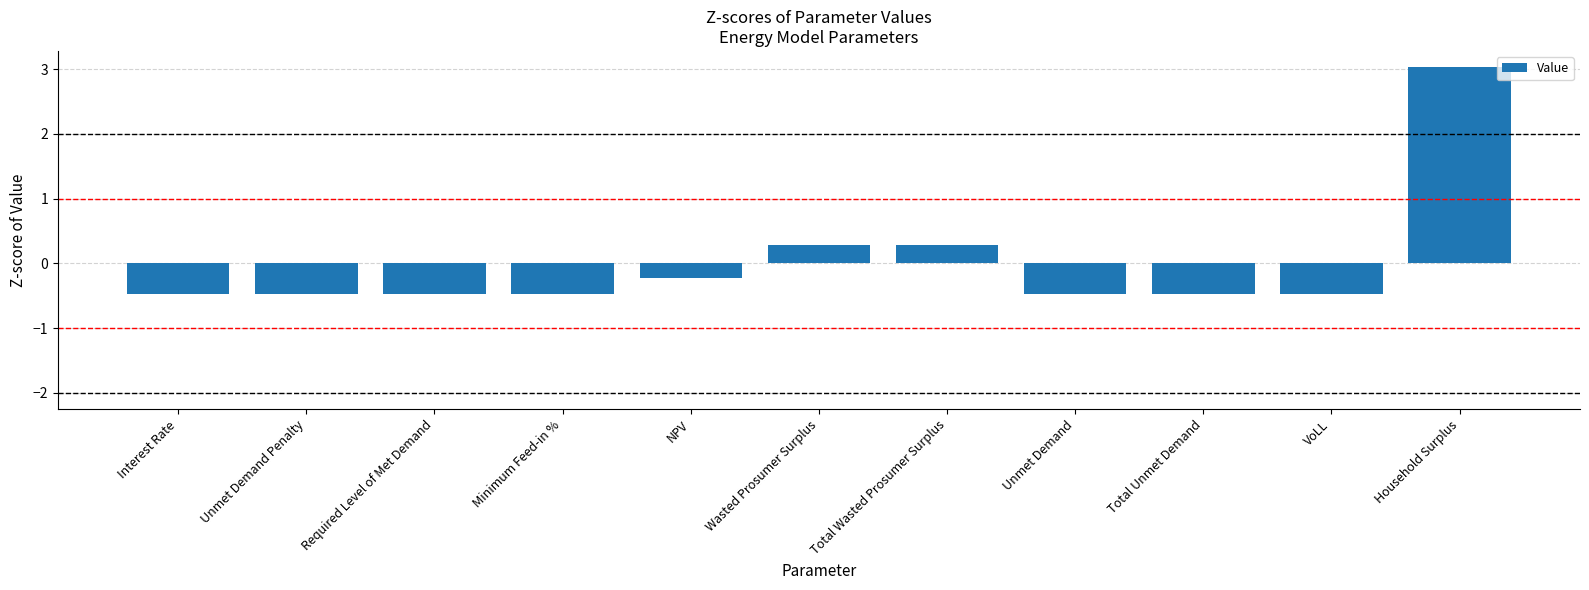

Reading right to left, what are all the values shown in this chart?

3.0	-0.5	-0.5	-0.5	0.3	0.3	-0.2	-0.5	-0.5	-0.5	-0.5